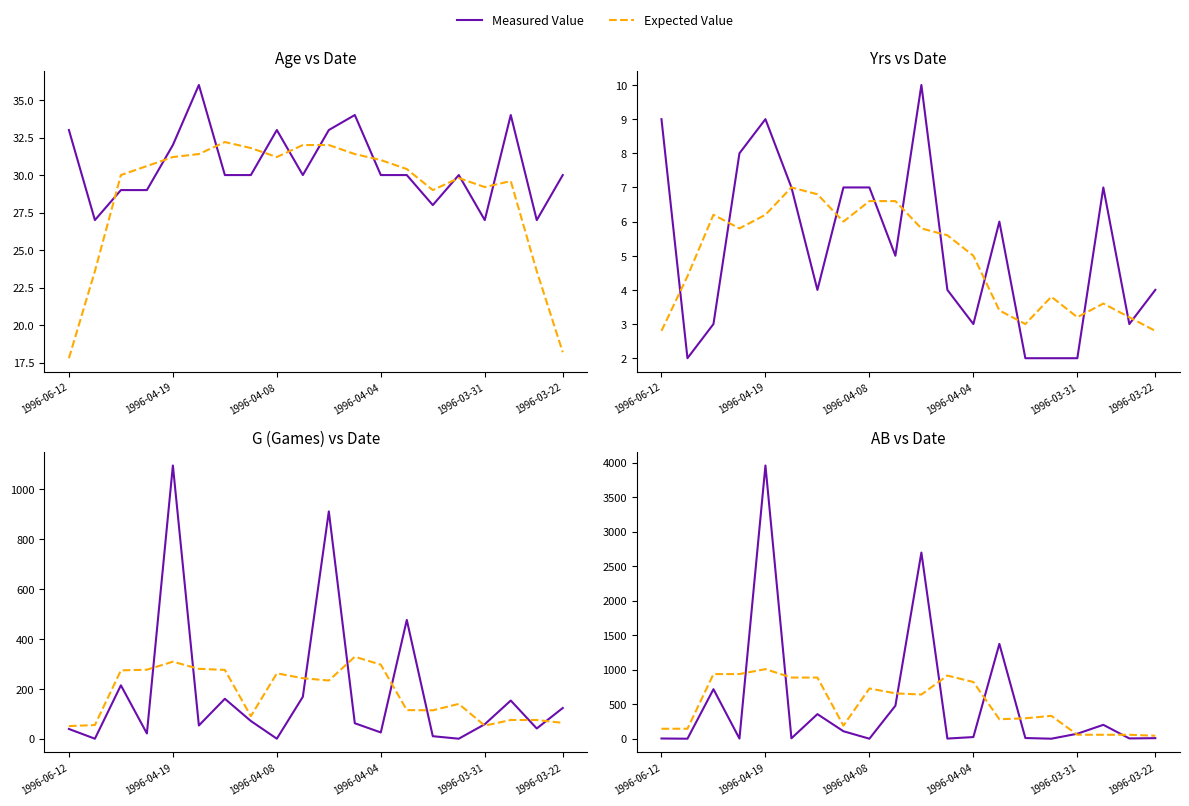

Rank the series at 1996-04-04 from lowest to highest value.

Measured Value, Expected Value